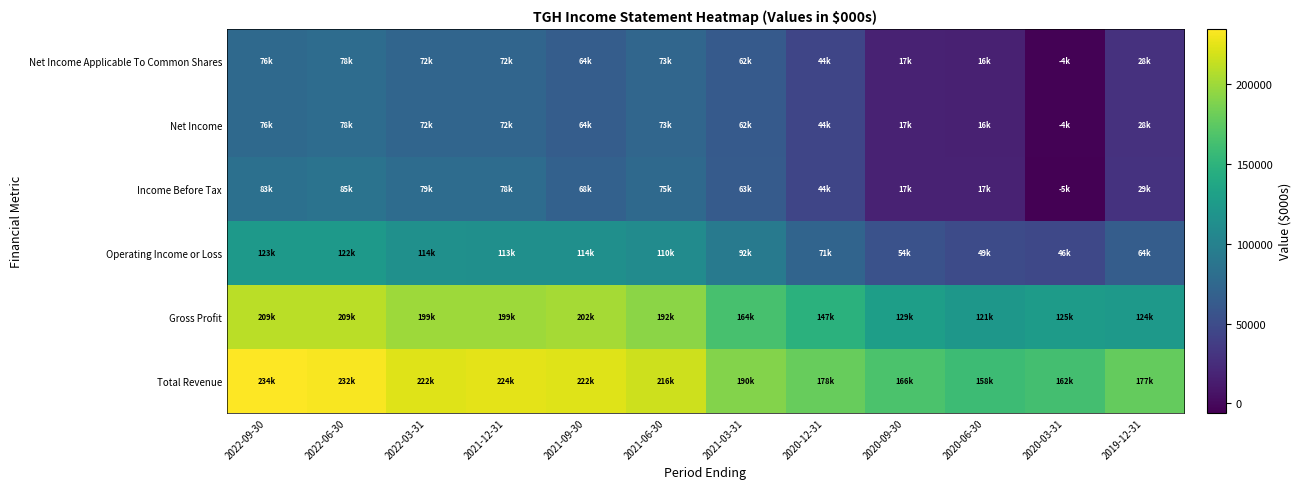

How many series are shown in this chart?

6